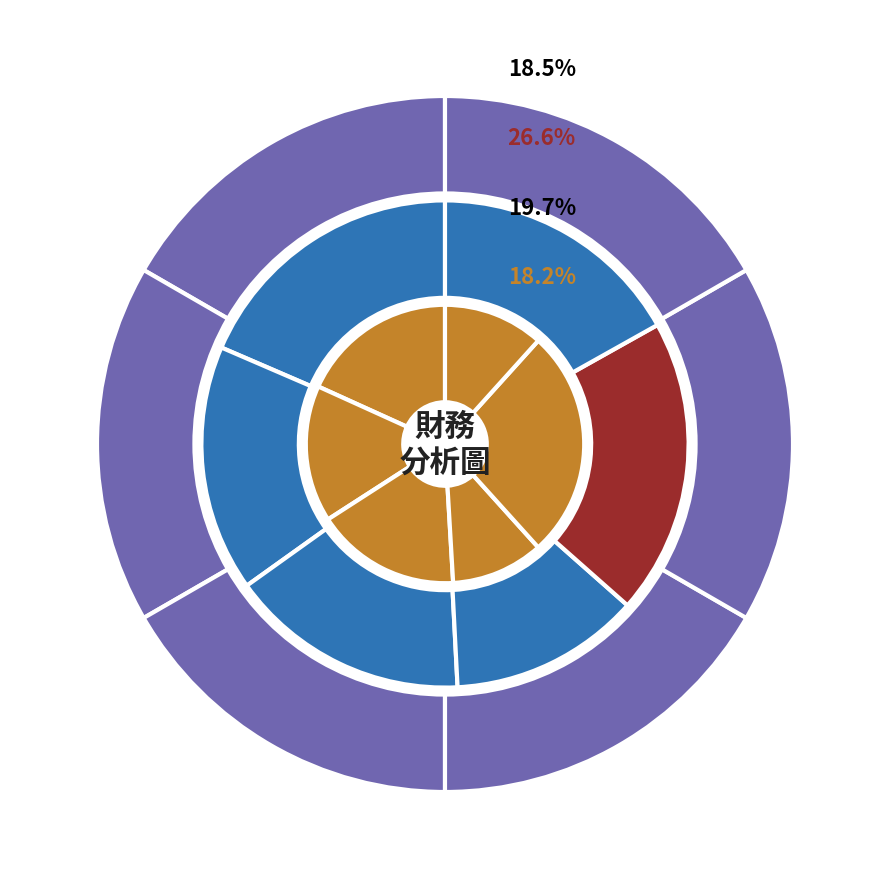

Combined, do 2013 and 2012 account for over 50%?

No